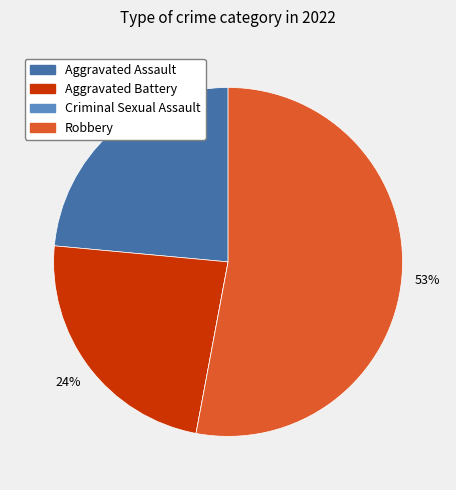

Combined, do Aggravated Assault and Robbery account for over 50%?

Yes